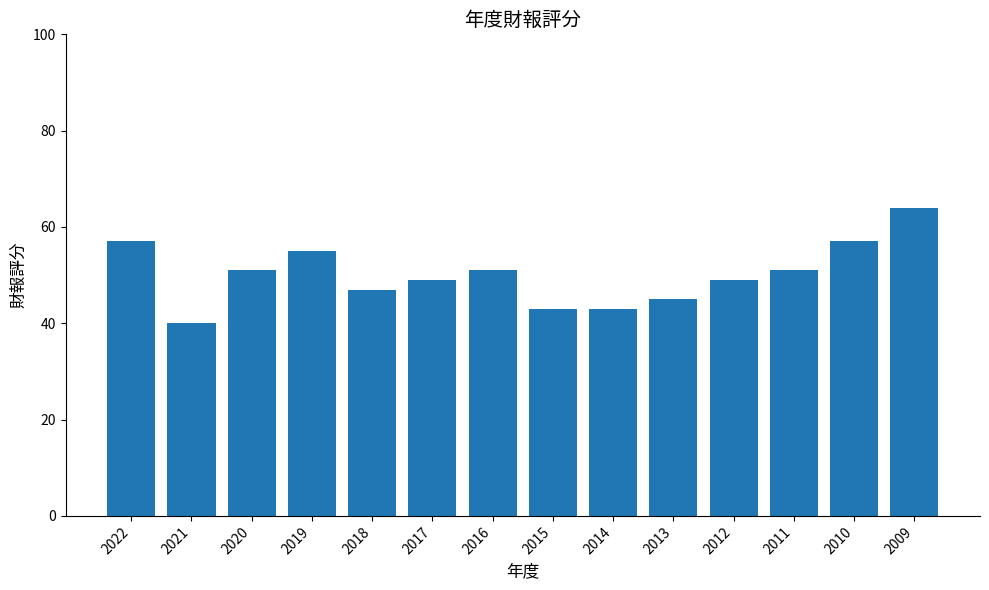

The chart shows a value of 64 at 2009. True or false?

True